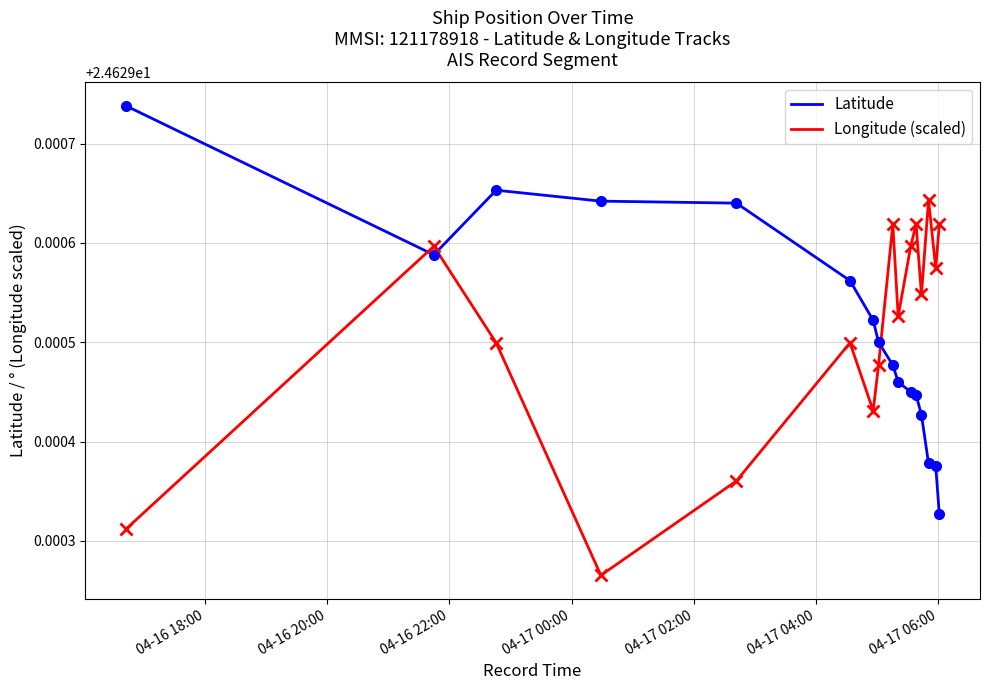

True or false: Latitude and Longitude (scaled) cross at least once.

True